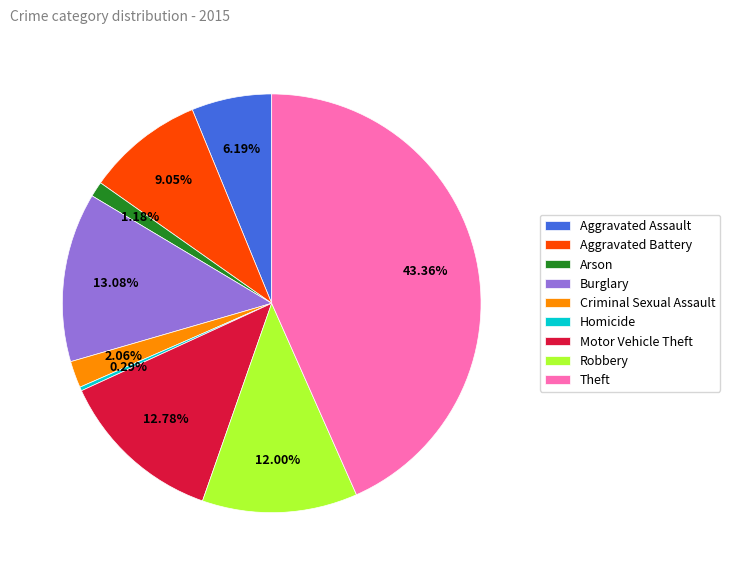

What is the largest slice in the pie chart?

Theft